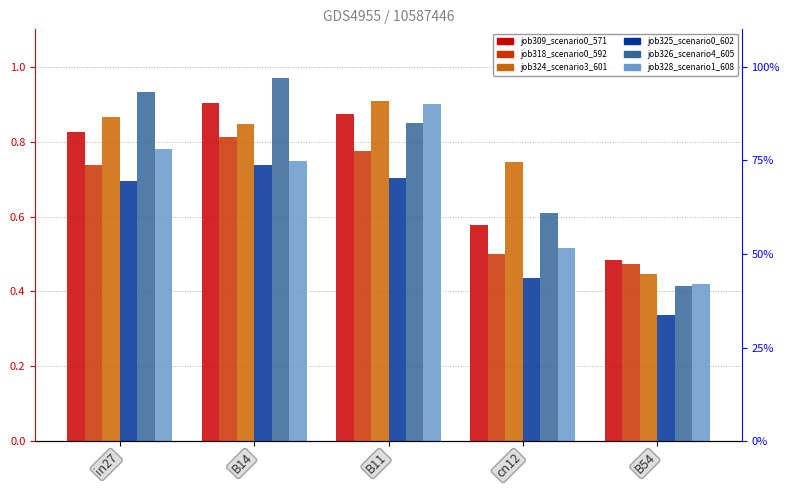

Reading left to right, transcribe all the data shown in this chart.

job309_scenario0_571: in27=0.8	B14=0.9	B11=0.9	cn12=0.6	B54=0.5
job318_scenario0_592: in27=0.7	B14=0.8	B11=0.8	cn12=0.5	B54=0.5
job324_scenario3_601: in27=0.9	B14=0.8	B11=0.9	cn12=0.7	B54=0.4
job325_scenario0_602: in27=0.7	B14=0.7	B11=0.7	cn12=0.4	B54=0.3
job326_scenario4_605: in27=0.9	B14=1.0	B11=0.9	cn12=0.6	B54=0.4
job328_scenario1_608: in27=0.8	B14=0.7	B11=0.9	cn12=0.5	B54=0.4